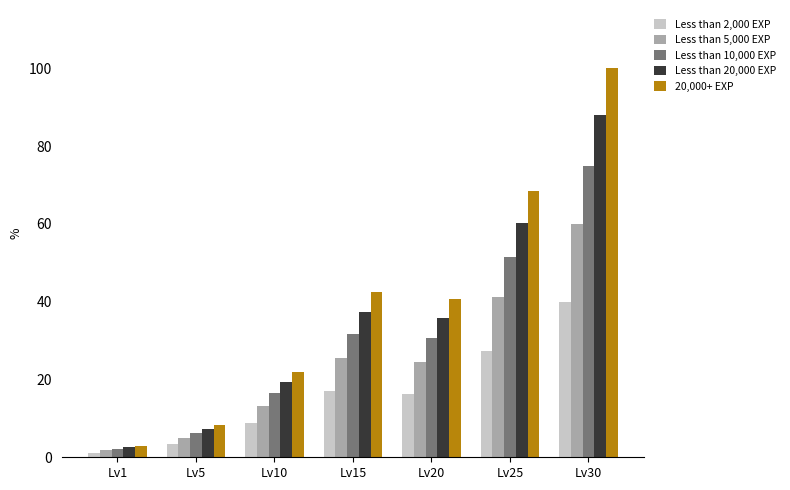

How many bars are there in total?

35